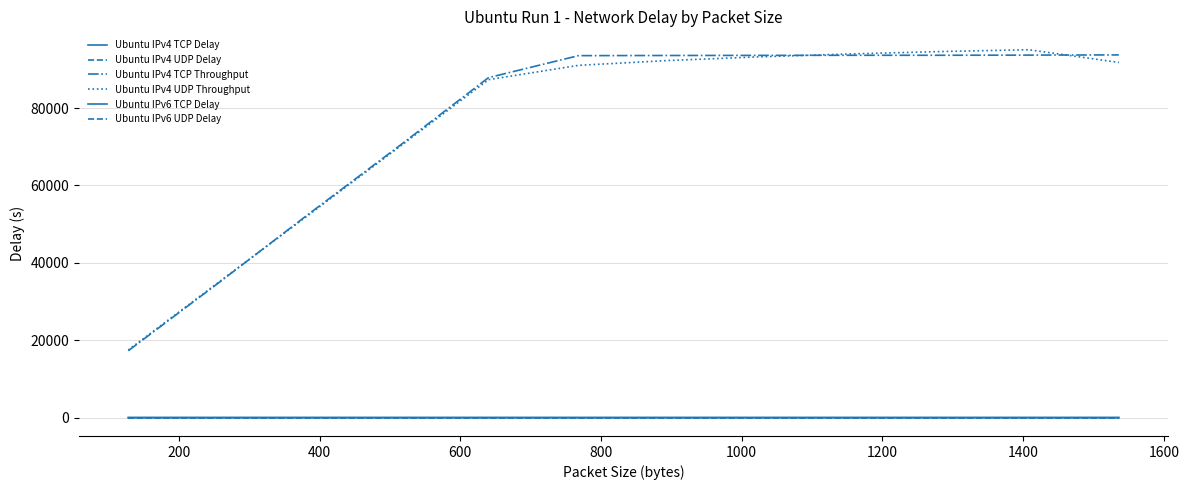

What is the label of the 6th point from the right?

1200